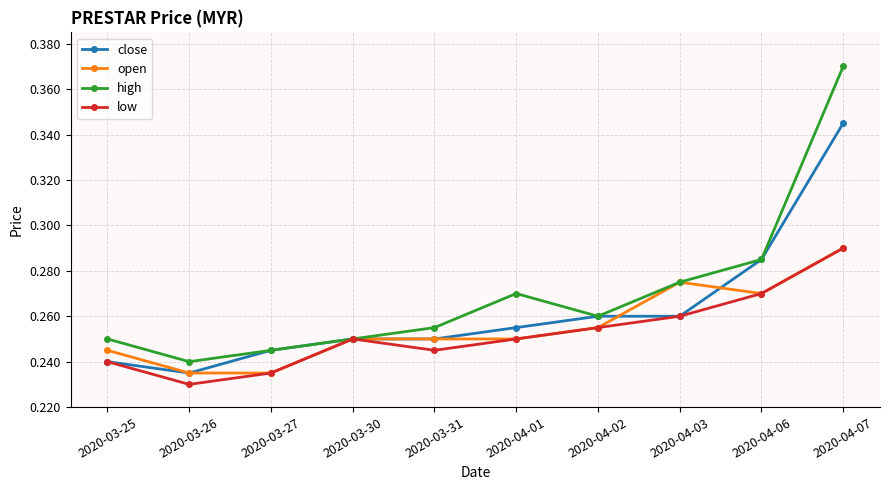

In low, how many points are lower than both neighbors (excluding endpoints)?

2